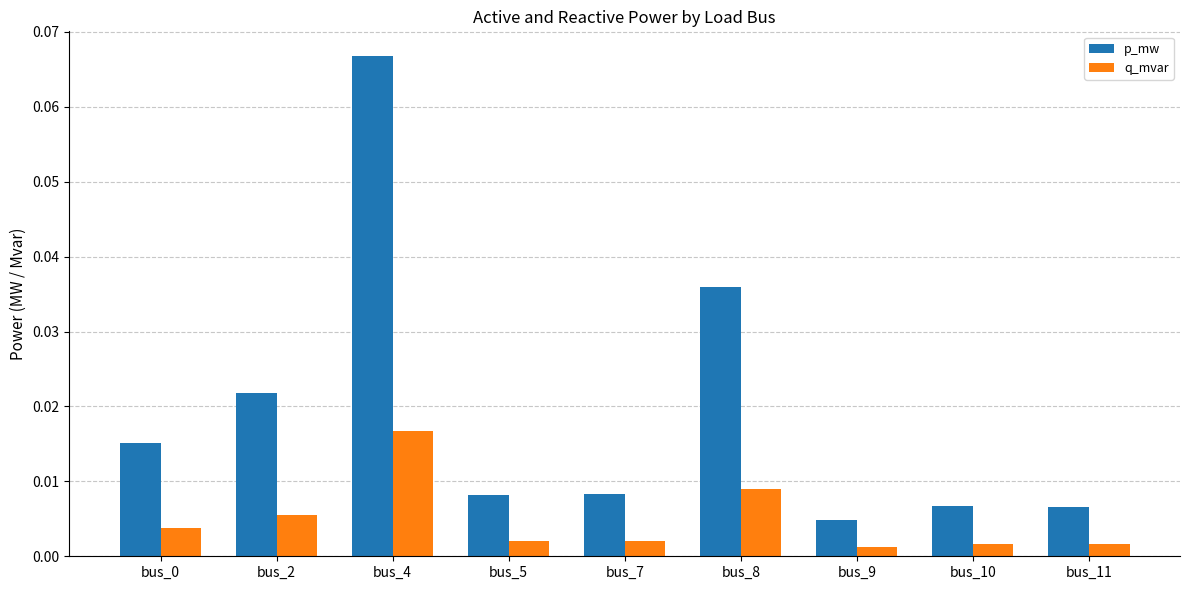

Which series changed the most between bus_8 and bus_10?

p_mw